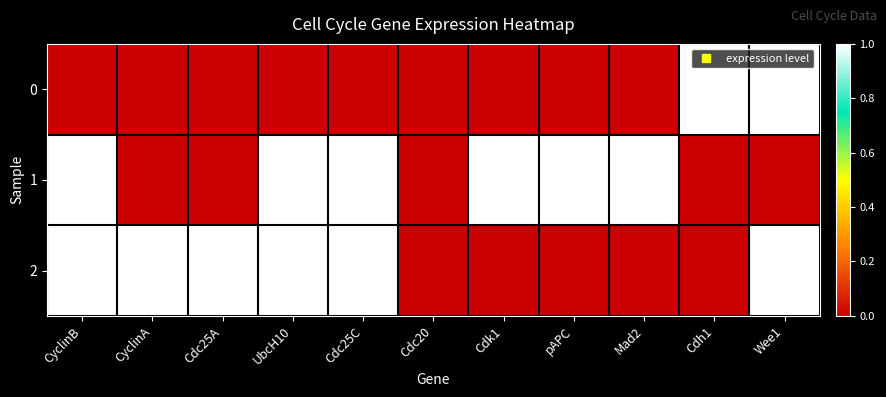

How many series are shown in this chart?

3